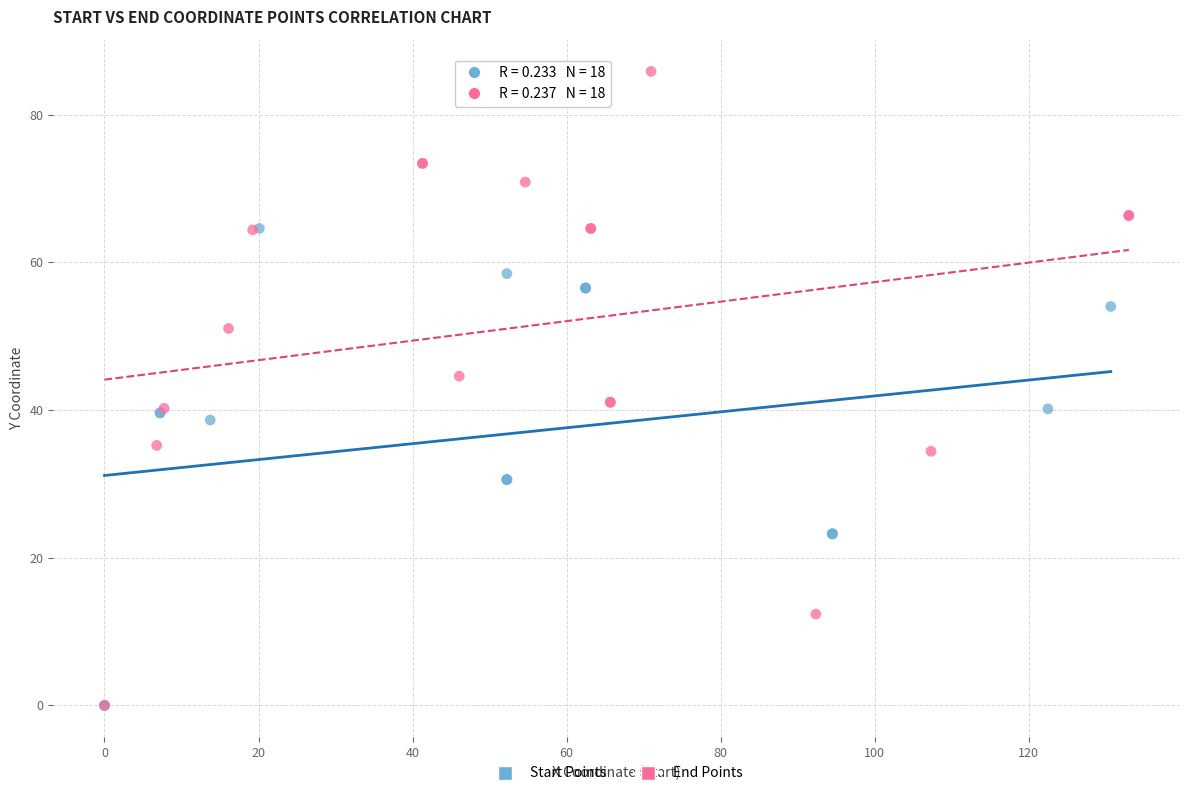

What are all the series names shown in the legend?

Start Points, End Points